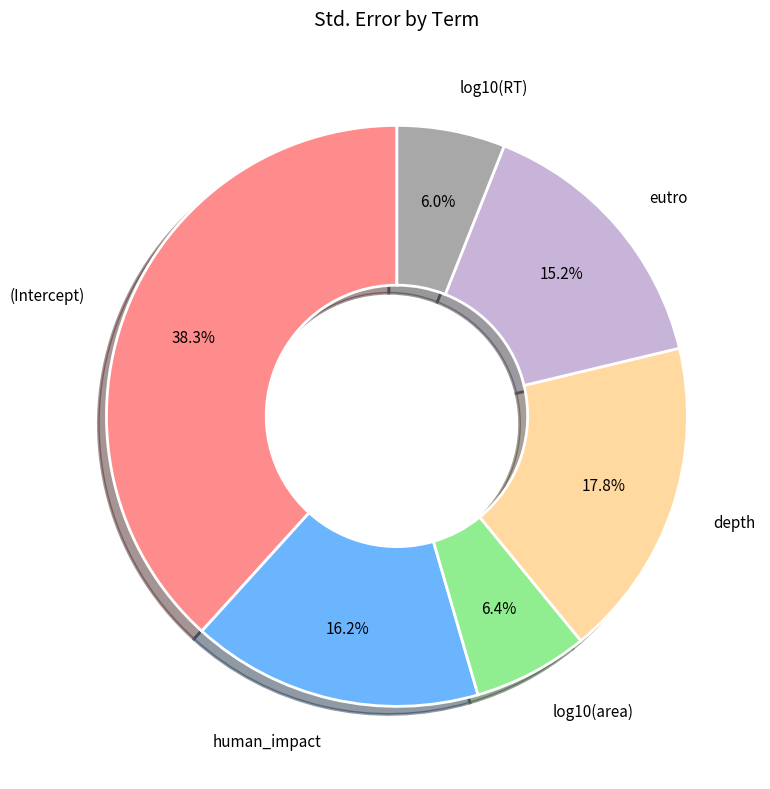

Is there a majority slice in this chart?

No